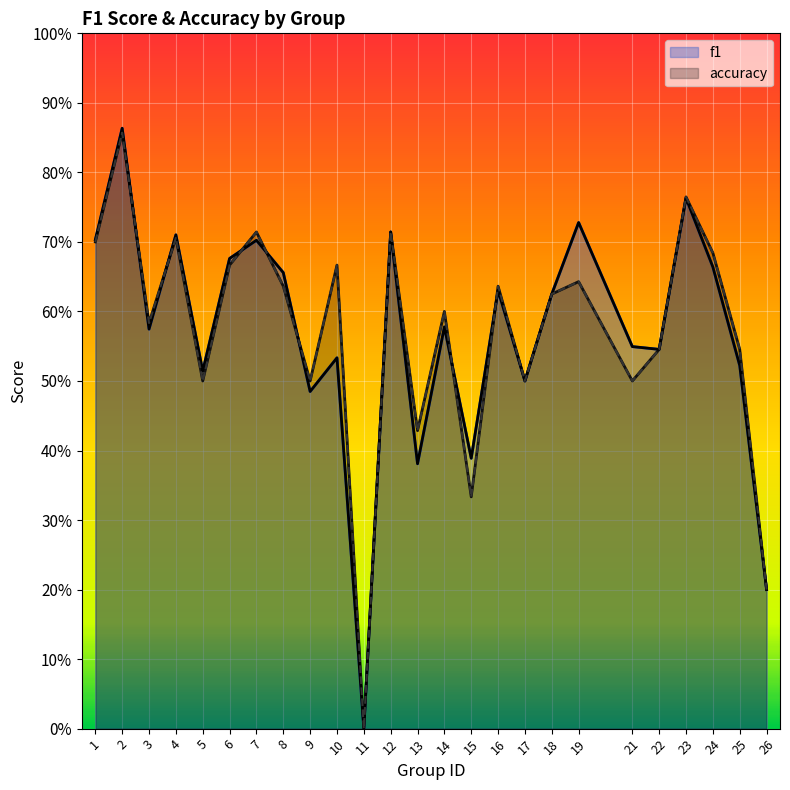

What is the value of the f1 point at the 6th from the left?

0.7